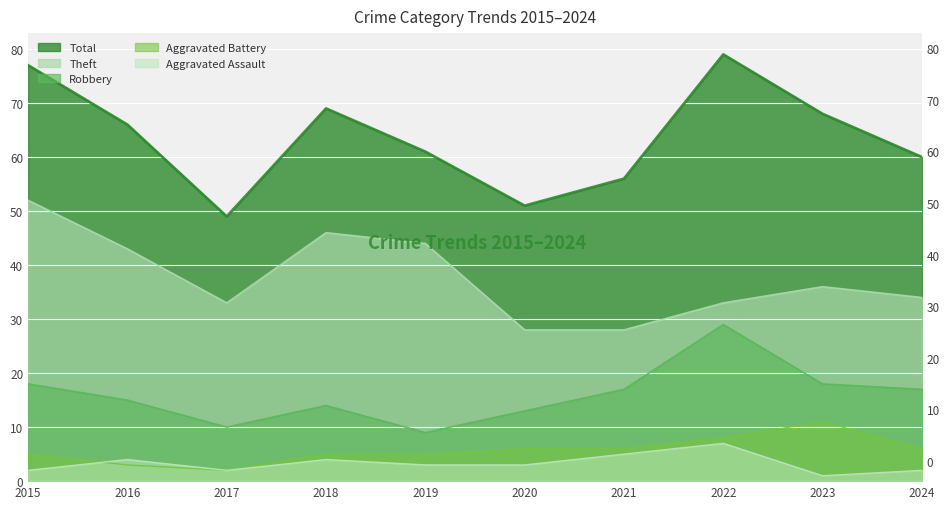

True or false: Total and Robbery cross at least once.

False